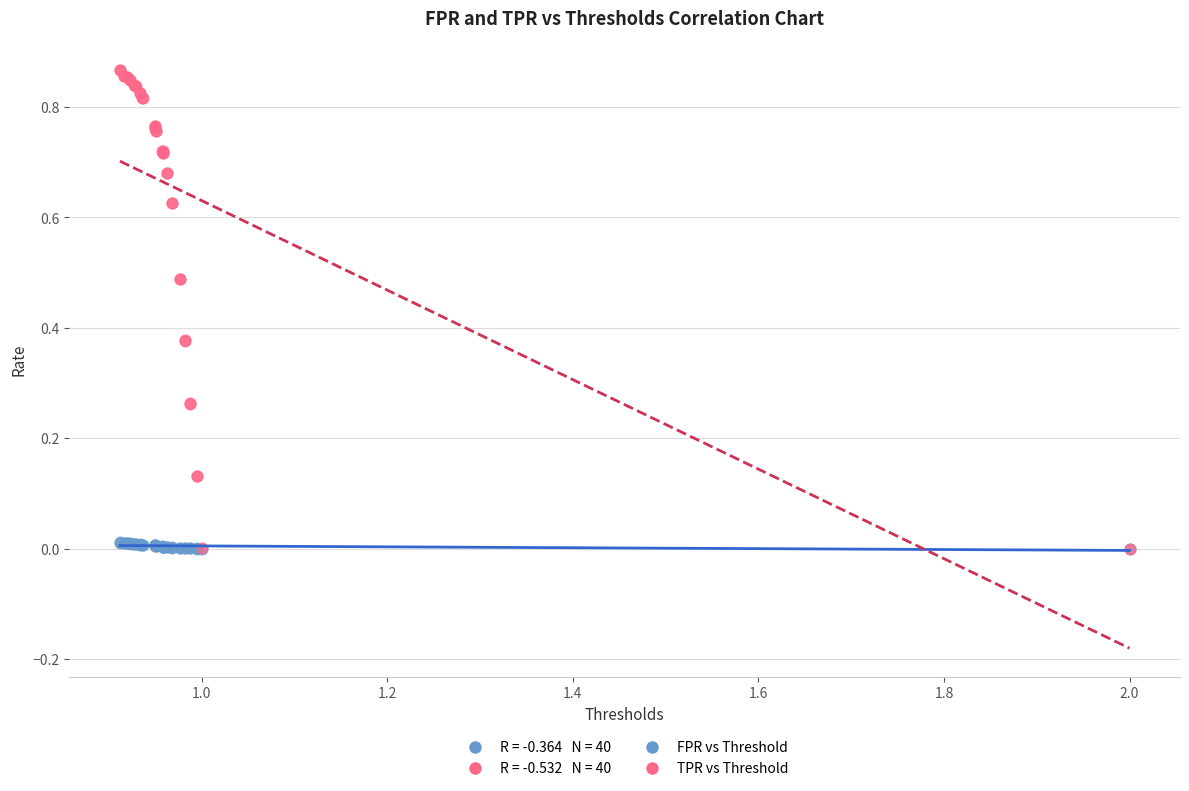

Which series reaches the maximum Y coordinate?

TPR vs Threshold